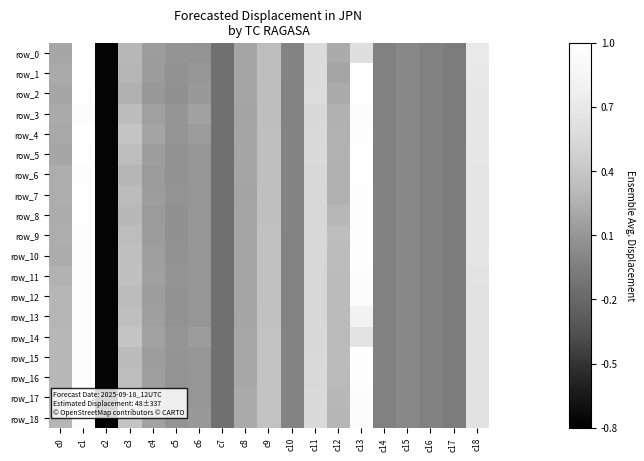

What is the lowest value of the row_3 series?

-0.7